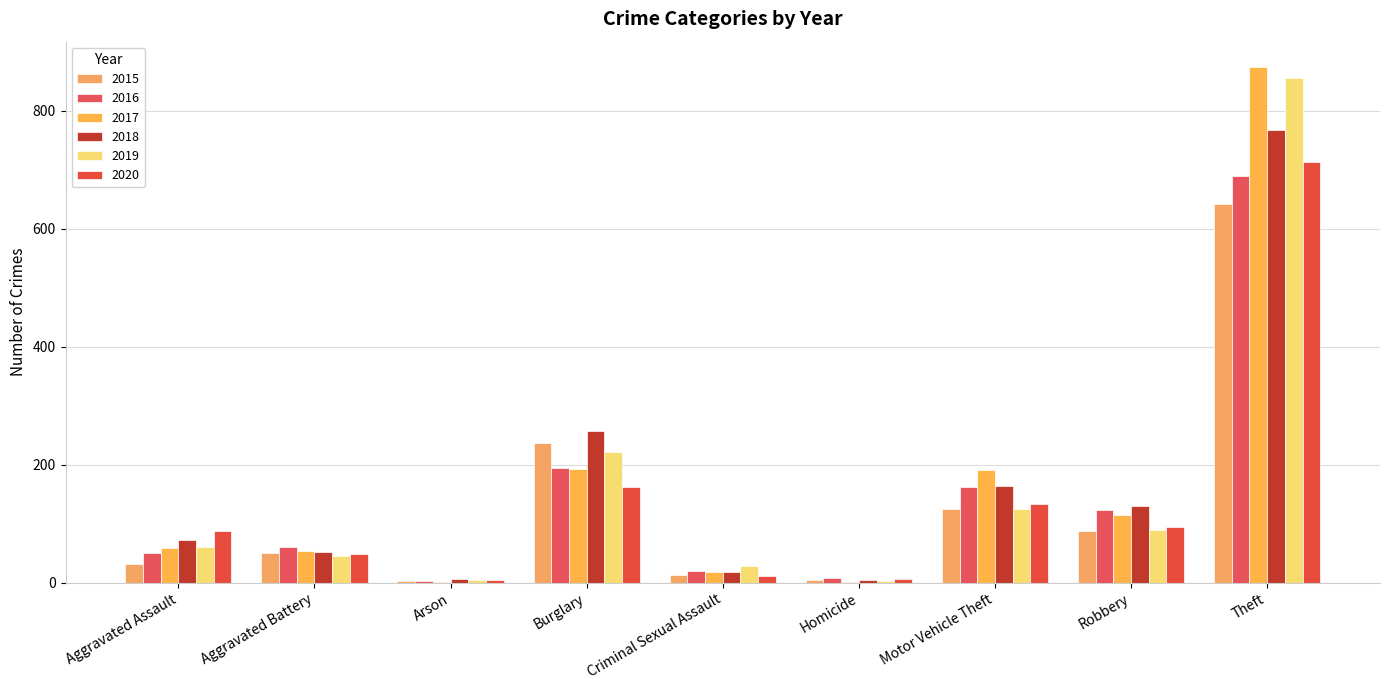

Count the number of categories in the chart.

9